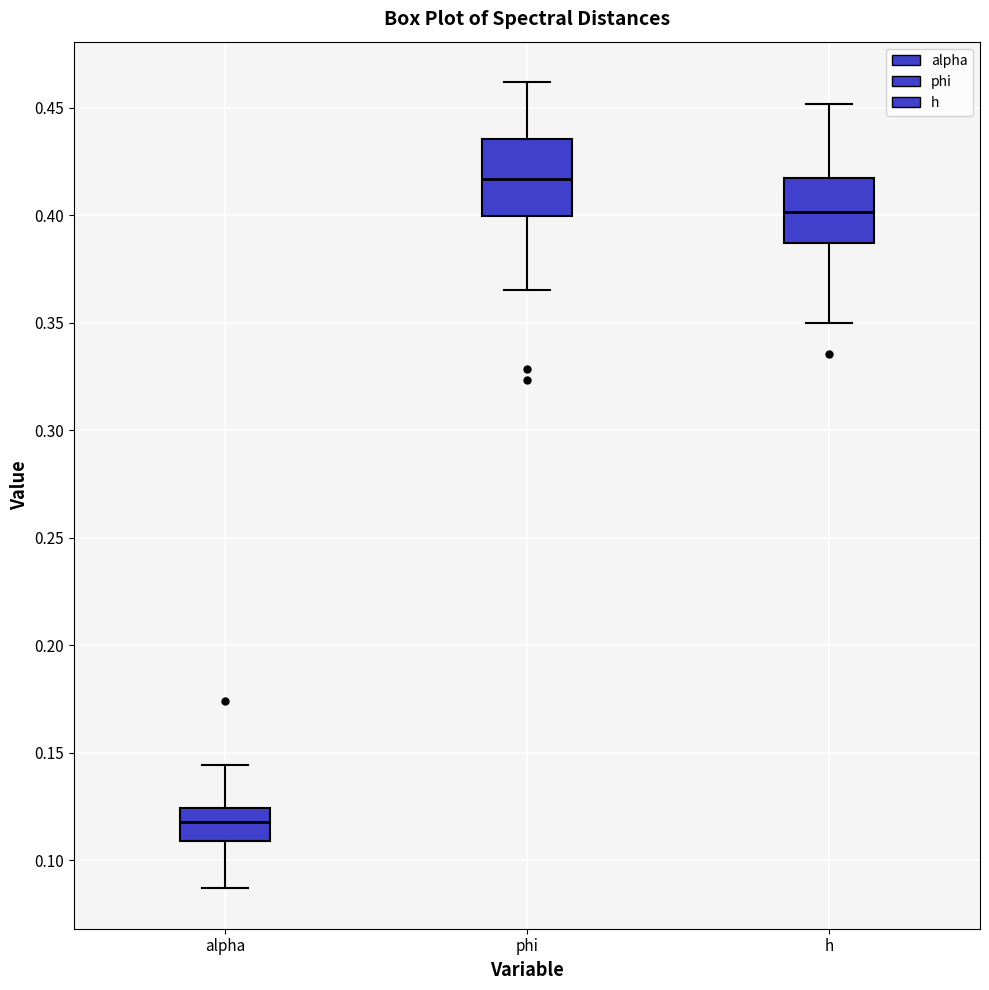

Where does the upper whisker of the box for h end on the y-axis? The values are not printed on the chart, so give them approximately, as read against the axis.

0.450